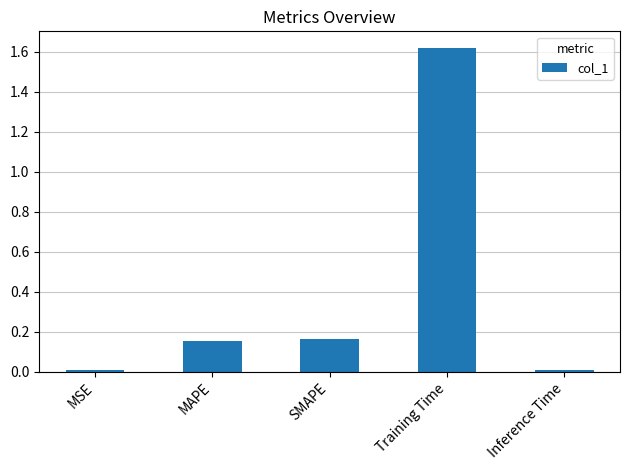

How many bars are there in total?

5